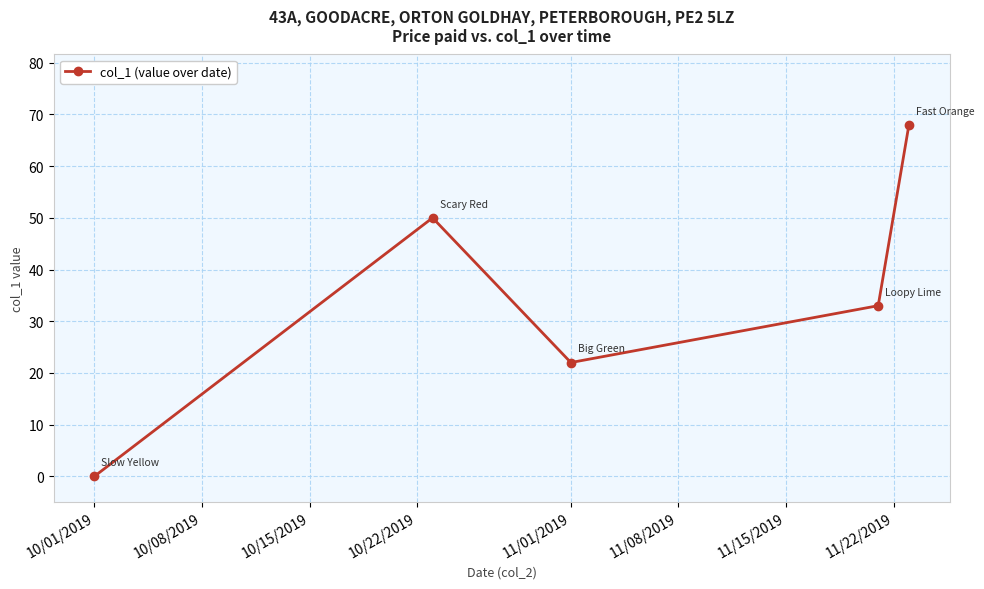

How many interior local valleys (lower than both neighbors) does the data have?

1